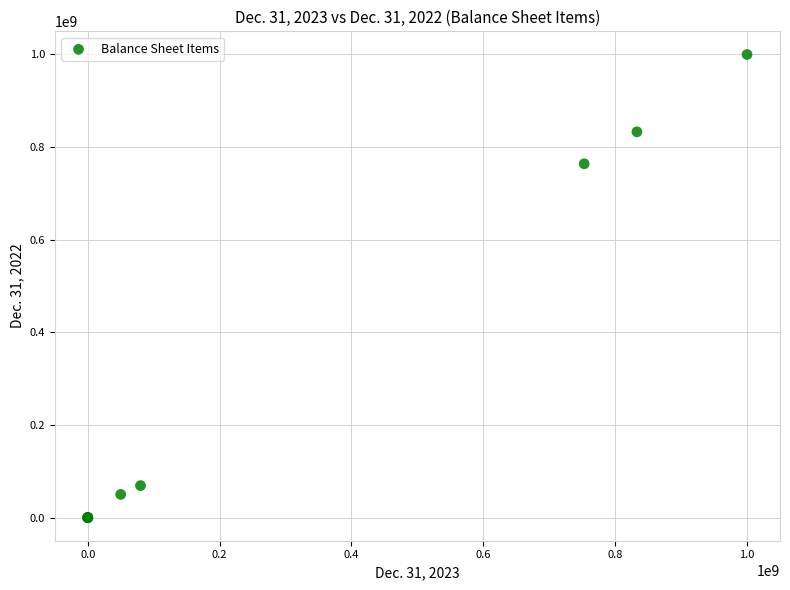

What Y value in the scatter plot is closest to 500000000?

764000000.0